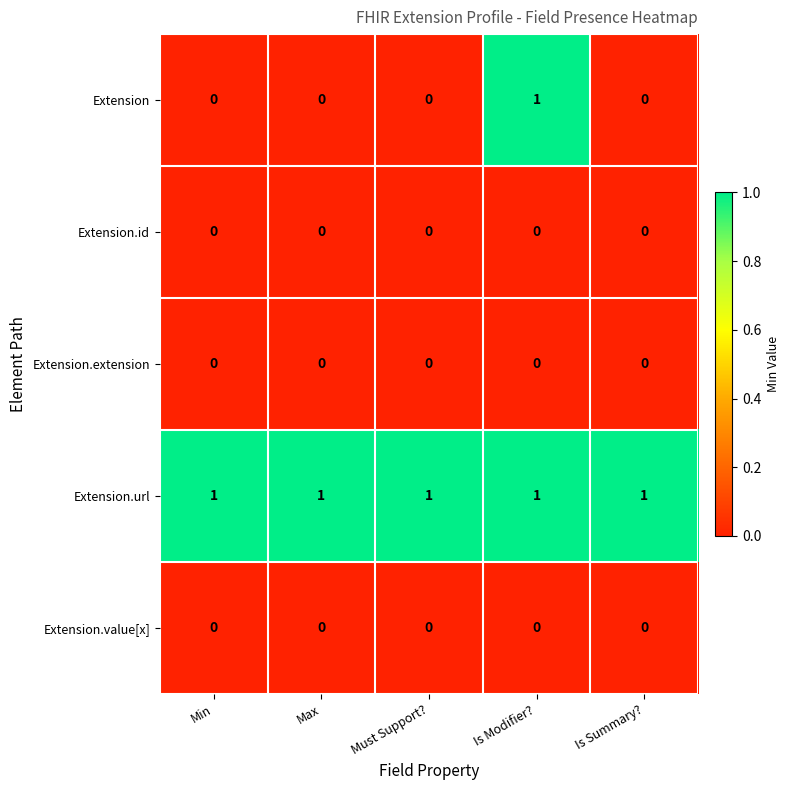

At which category is the sum across all series the highest?

Is Modifier?